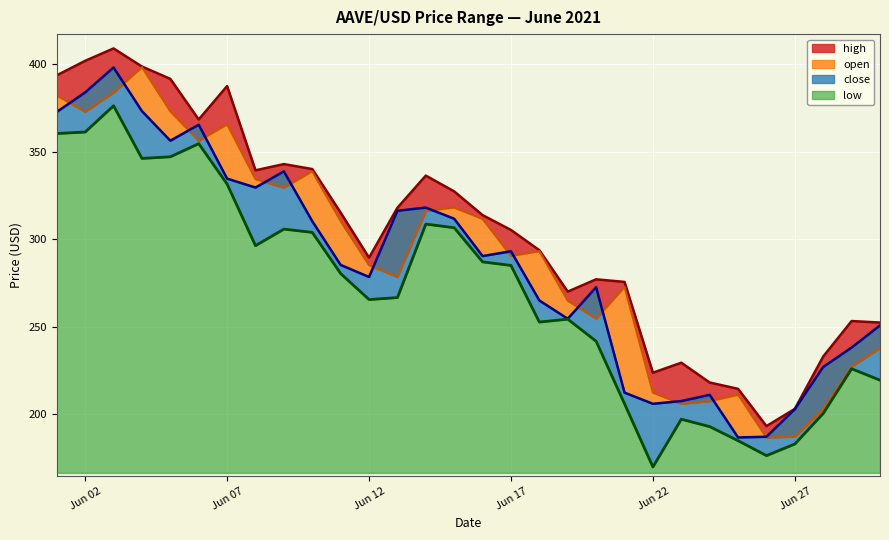

Reading left to right, list all the values displayed in this chart.

high: 393.8	402.1	409.2	398.8	391.8	368.6	387.7	339.5	343.1	340.2	315.3	289.6	318.1	336.5	327.5	313.9	305.4	293.9	270.2	277.2	275.7	223.9	229.6	218.3	214.6	193.3	203.2	233.1	253.4	252.5
open: 382.3	373.0	384.0	398.5	373.2	356.4	365.8	334.5	329.6	339.0	310.5	285.3	278.6	316.4	318.2	311.7	290.6	293.3	265.0	254.7	272.9	212.5	206.1	207.6	211.3	186.8	187.3	203.1	227.3	238.0
close: 372.9	384.0	398.3	373.3	356.4	365.6	334.8	329.7	338.9	310.4	285.5	278.6	316.4	318.2	311.8	290.5	293.3	265.1	254.7	272.7	212.5	206.1	207.7	211.2	186.9	187.3	203.0	227.2	238.2	250.9
low: 360.5	361.4	376.4	346.3	347.3	354.8	331.7	296.5	305.9	304.1	280.5	265.7	266.8	308.8	306.7	287.2	285.2	252.8	254.5	241.9	206.1	170.0	197.3	193.1	185.0	176.5	183.1	200.6	226.1	219.6